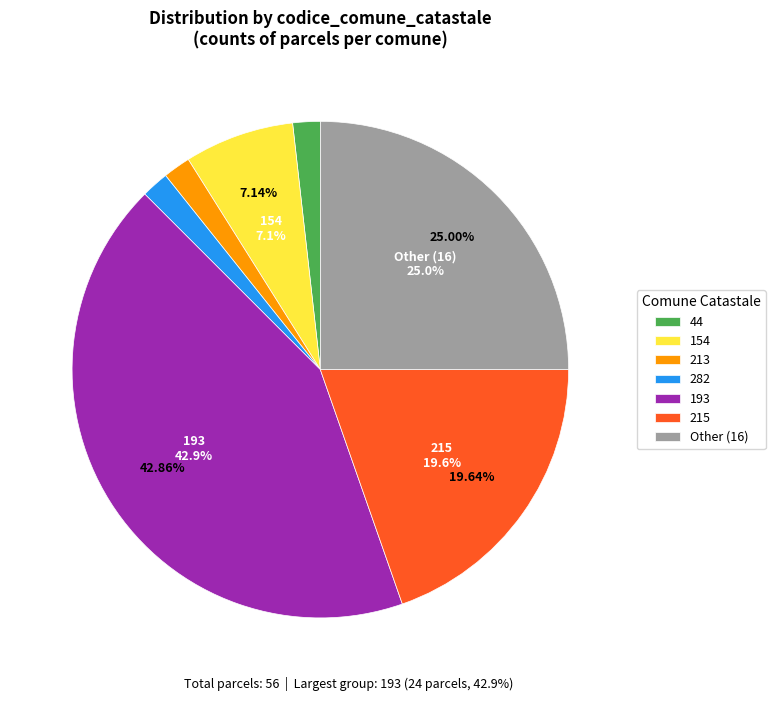

How many slices are in this pie chart?

7